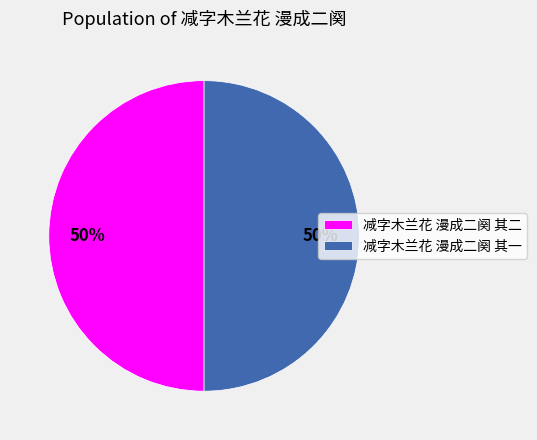

Do 减字木兰花 漫成二阕 其一 and 减字木兰花 漫成二阕 其二 together represent more than half of the pie?

Yes